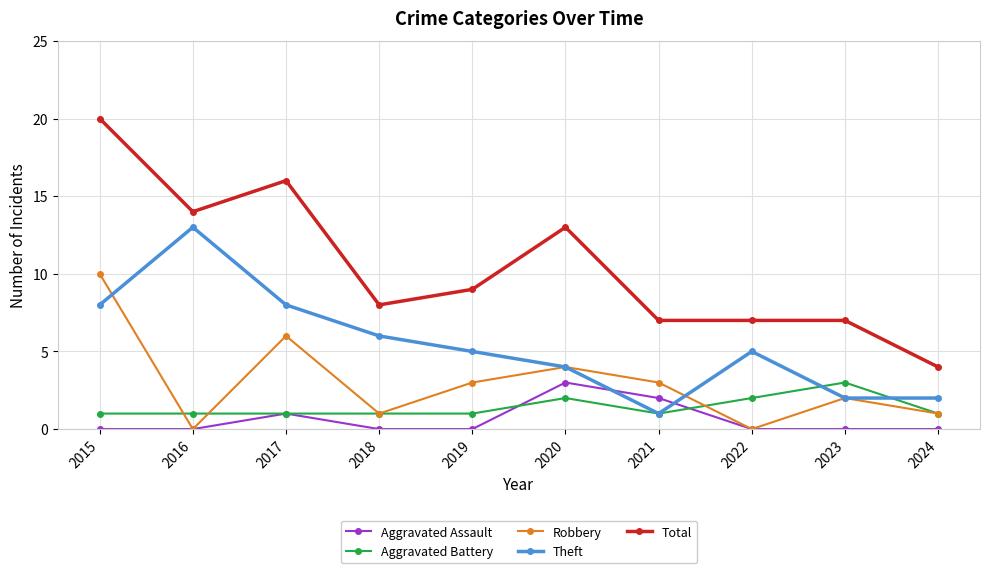

Reading left to right, extract all data points from this chart.

Aggravated Assault: 0	0	1	0	0	3	2	0	0	0
Aggravated Battery: 1	1	1	1	1	2	1	2	3	1
Robbery: 10	0	6	1	3	4	3	0	2	1
Theft: 8	13	8	6	5	4	1	5	2	2
Total: 20	14	16	8	9	13	7	7	7	4